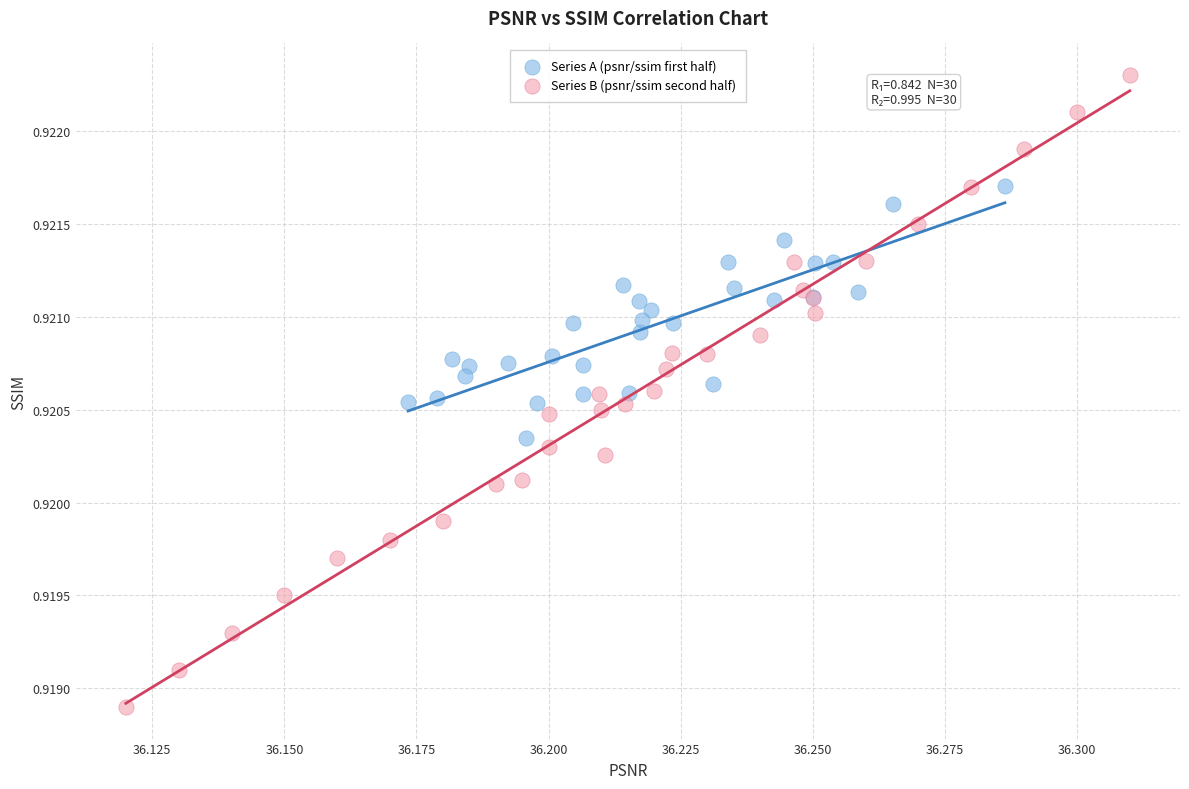

What are all the series names shown in the legend?

Series A (psnr/ssim first half), Series B (psnr/ssim second half)